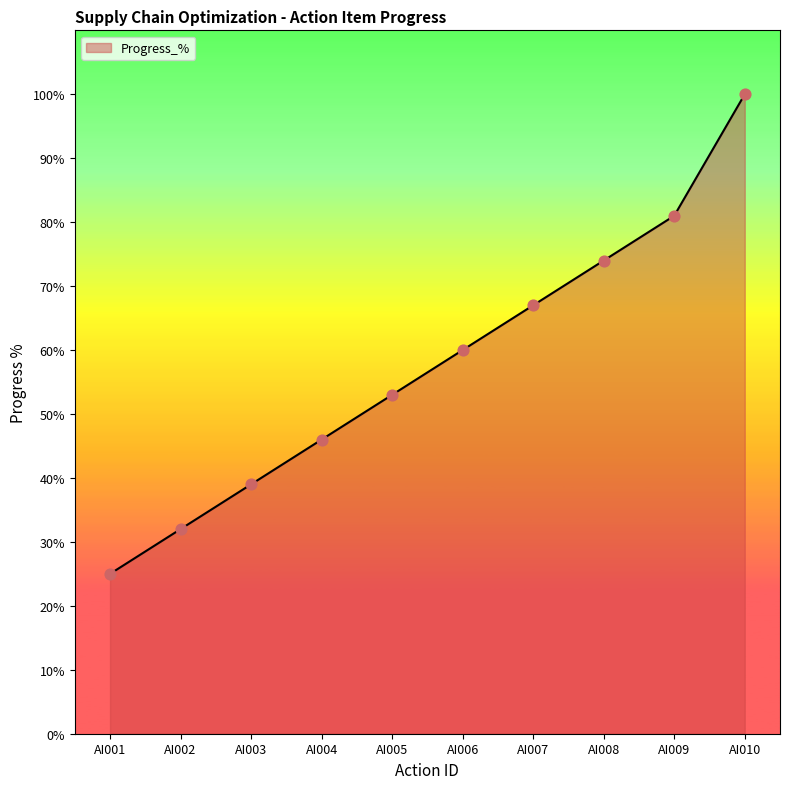

What is the change in value from AI007 to AI009?

+14